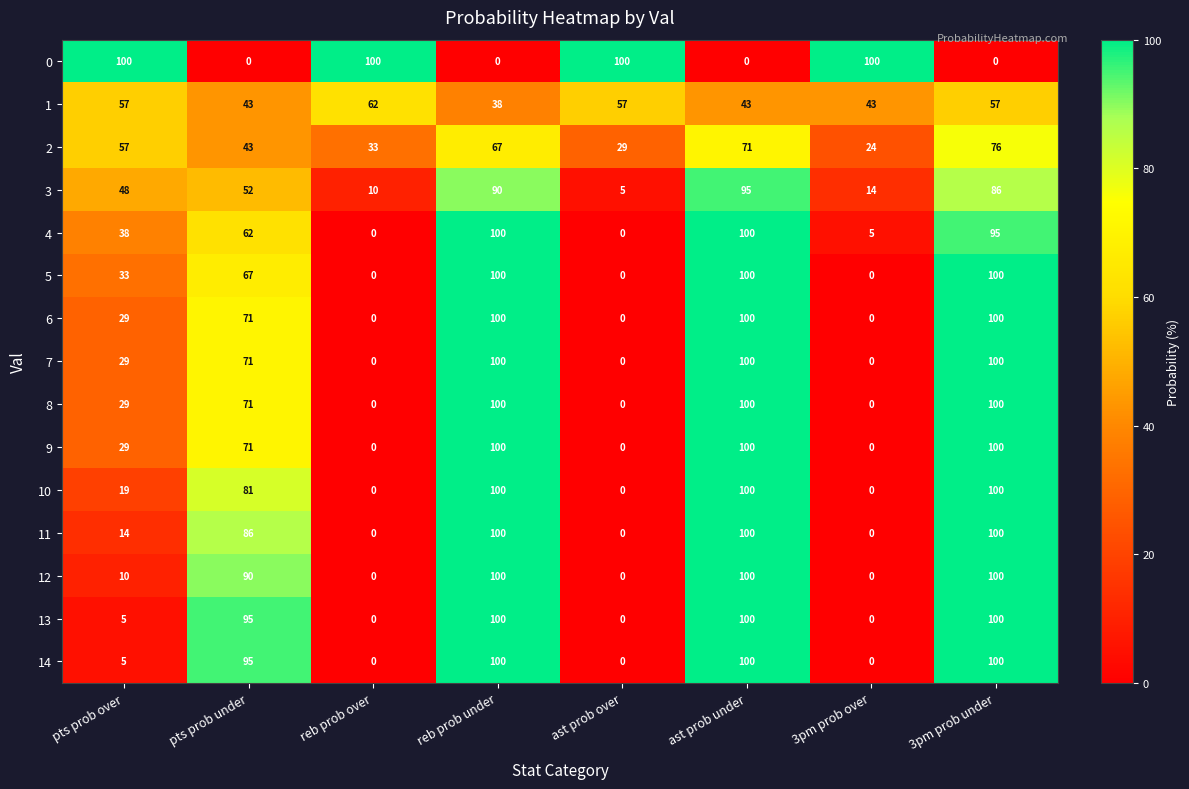

What is the highest value of the 2 series?

76